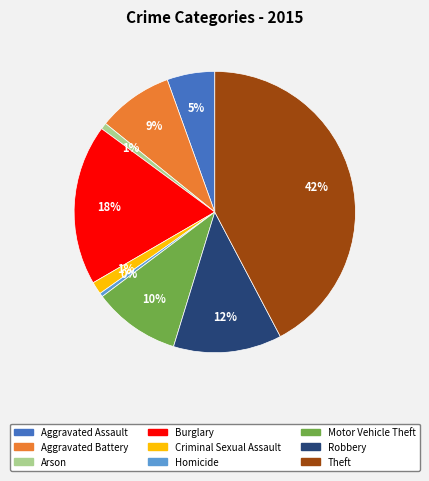

To the nearest percent, what is the average slice percentage?

11%